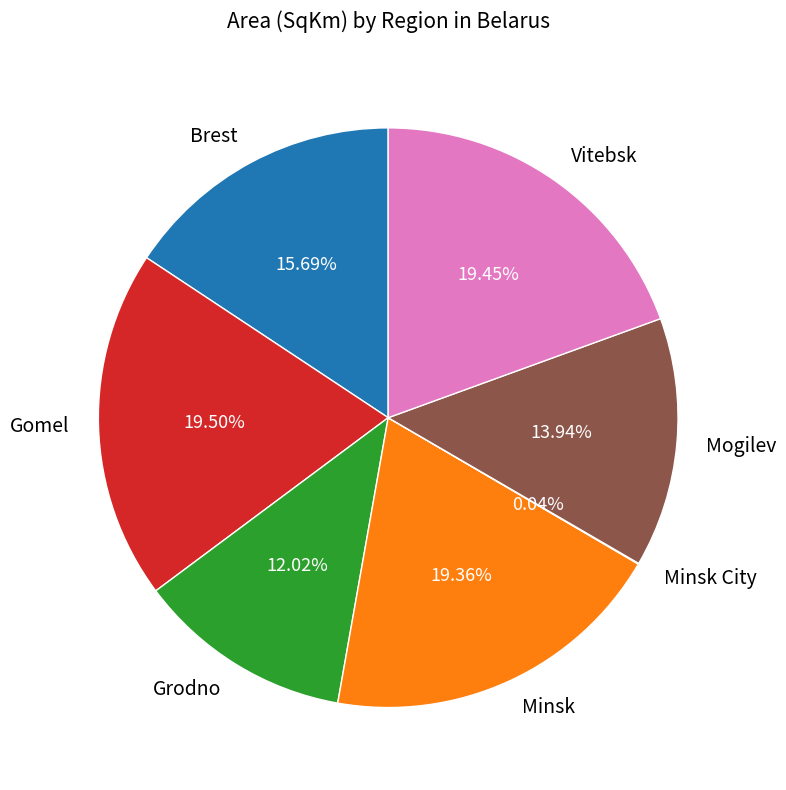

Is it true that Brest is 28% of the pie?

False